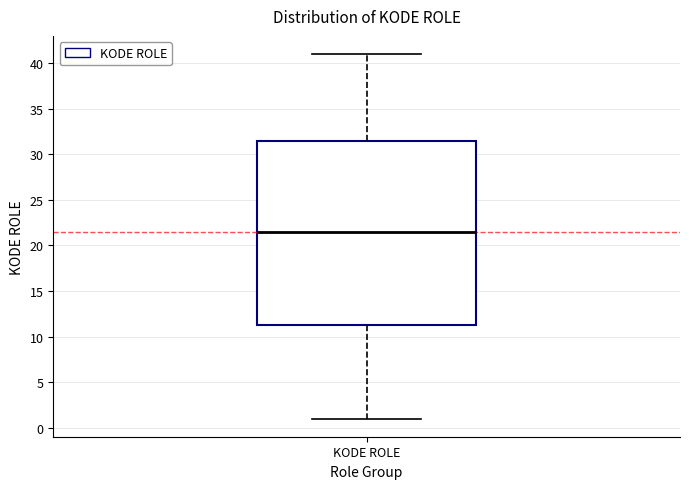

Transcribe this box plot: give where the median line is, the range the box spans, and where the two whiskers end, as read against the y-axis. The values are not printed on the chart, so give them approximately, as read against the axis.

median 21.5, box 11.5 to 31.5, whiskers 1.0 to 41.0